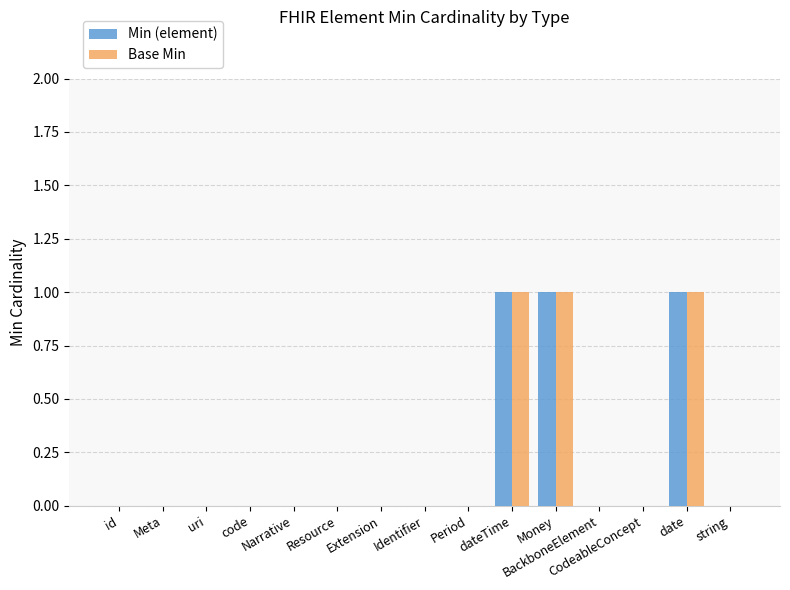

Read the Base Min value at date.

1